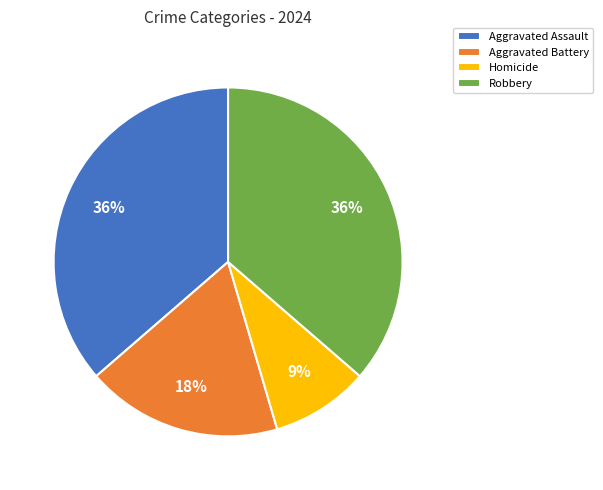

To the nearest percent, what is the combined percentage of Aggravated Assault and Robbery?

73%